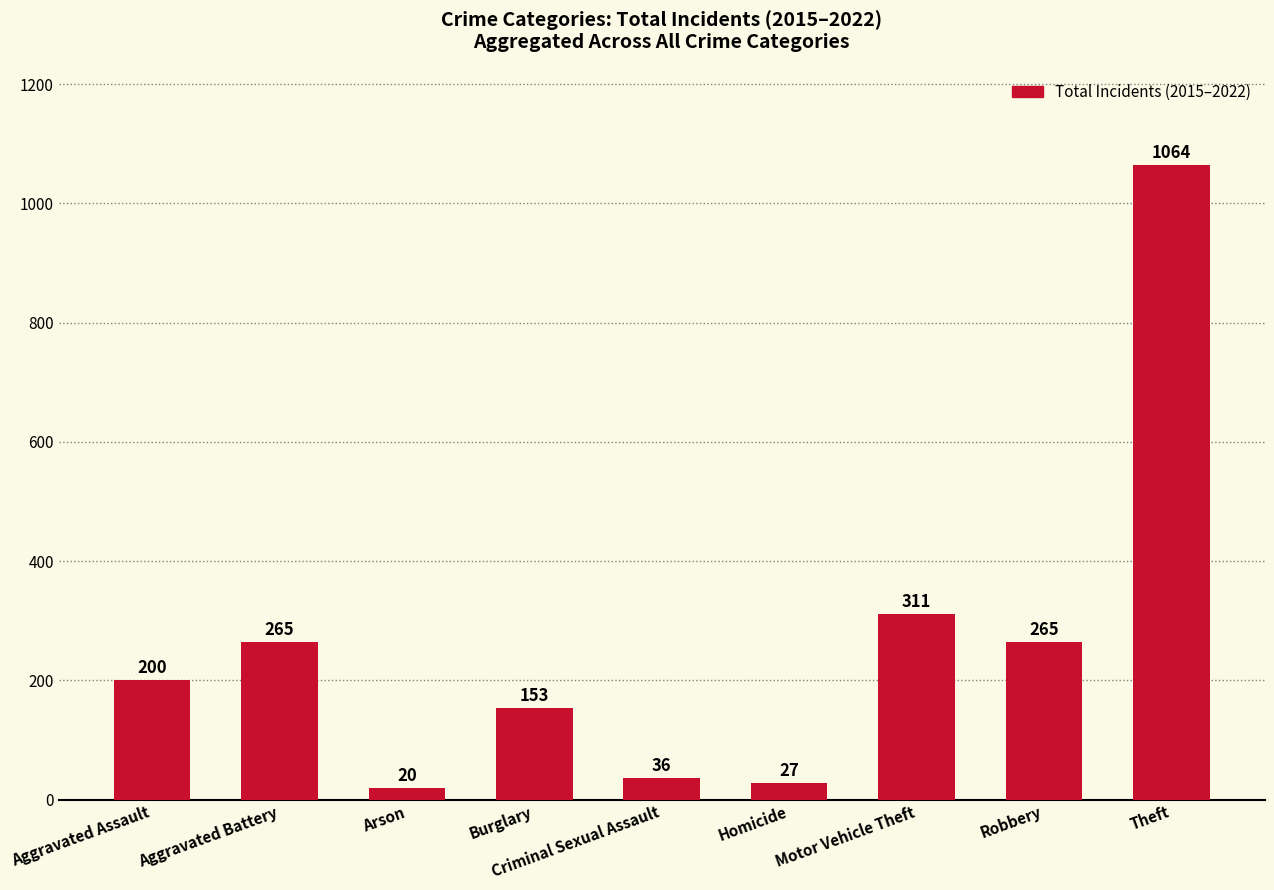

What is the label of the 3rd bar from the left?

Arson